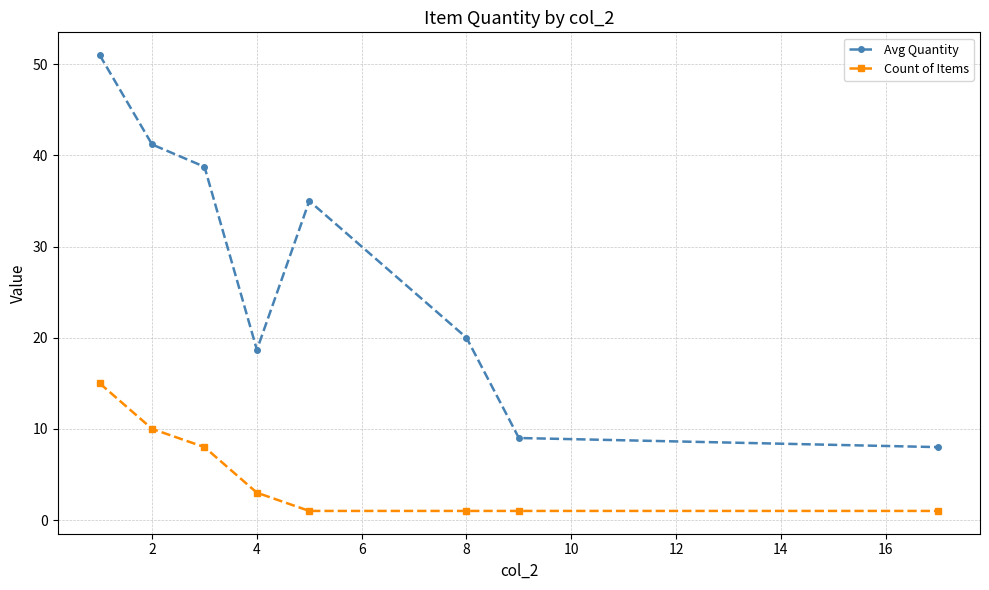

Which series has the largest total across all categories?

Avg Quantity